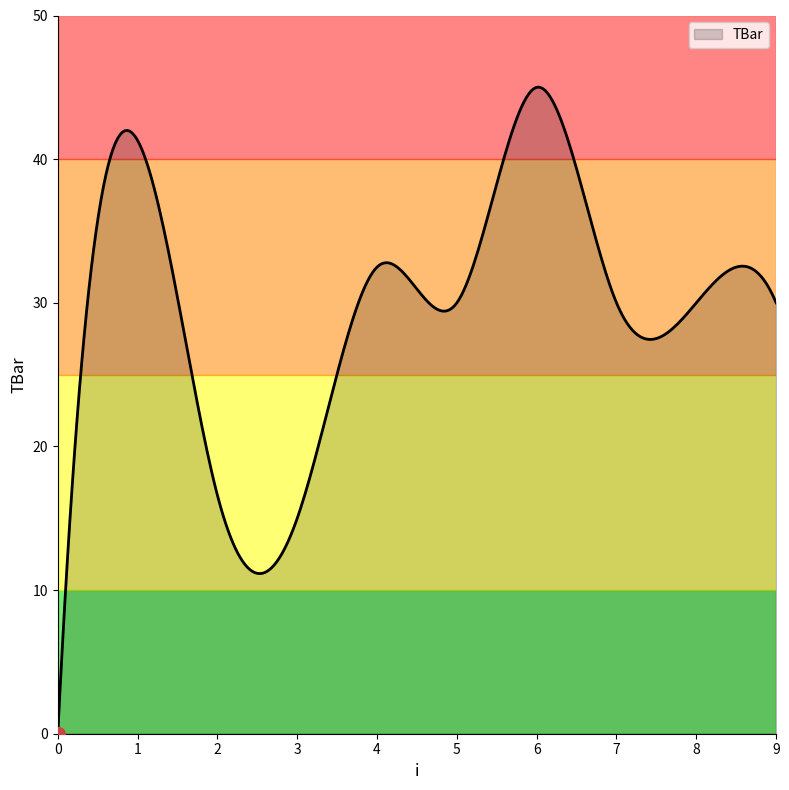

How many lines are shown in the chart?

1